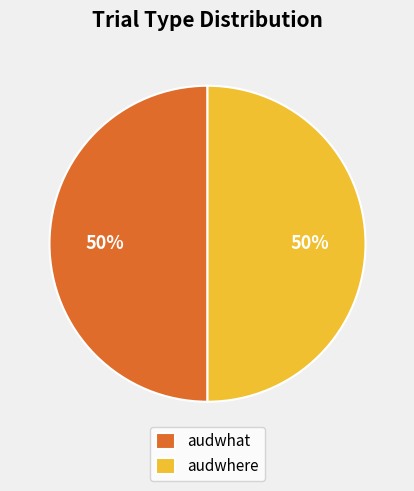

Do audwhat and audwhere together represent more than half of the pie?

Yes